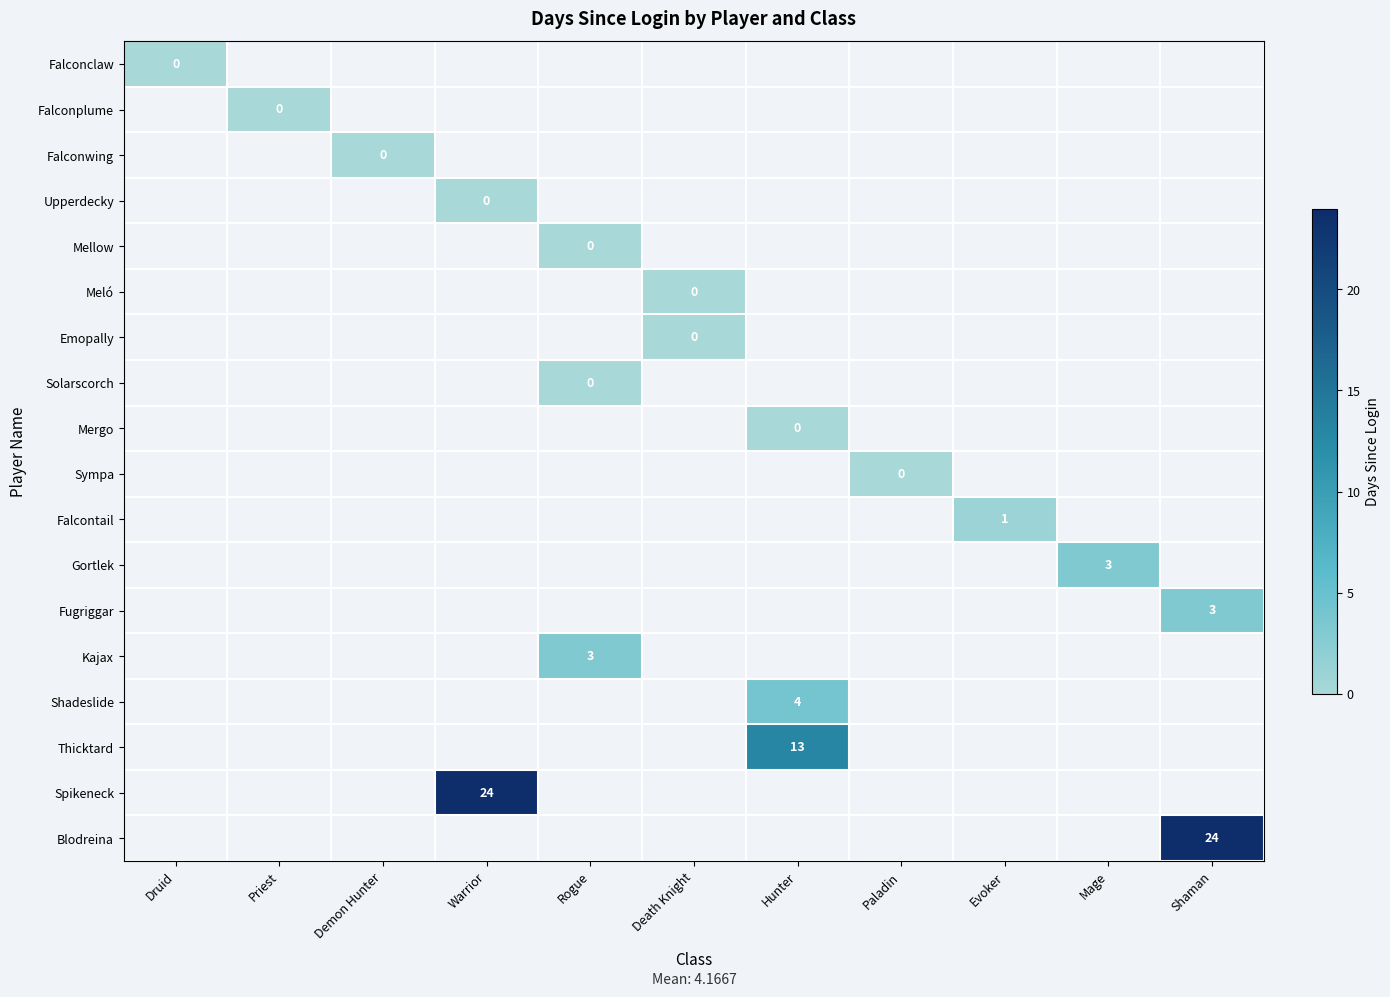

List the series in order of their overall mean, highest first.

Falconclaw, Falconplume, Falconwing, Upperdecky, Mellow, Meló, Emopally, Solarscorch, Mergo, Sympa, Falcontail, Gortlek, Fugriggar, Kajax, Shadeslide, Thicktard, Spikeneck, Blodreina